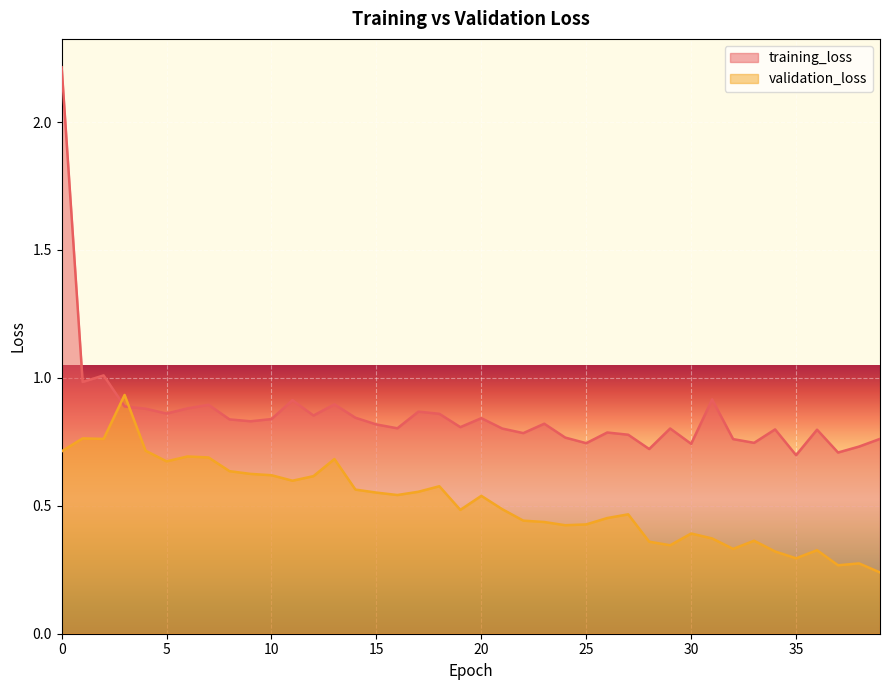

Is the value of validation_loss at 27 greater than the value of training_loss at 25?

No